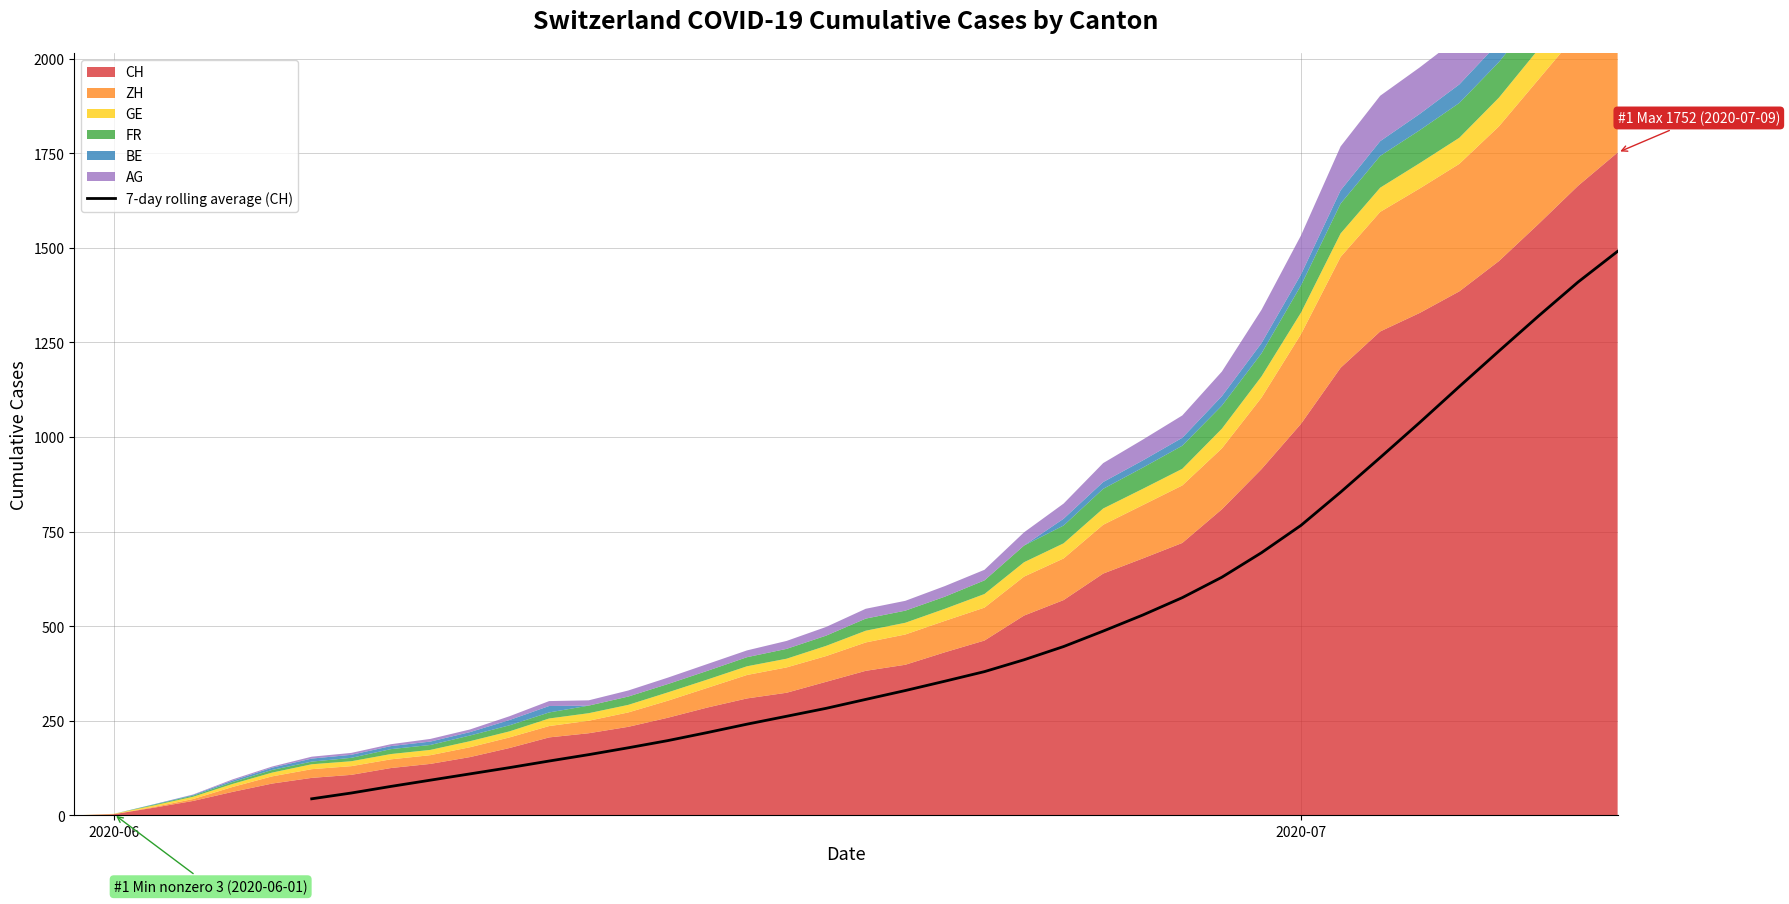

What is the lowest value of the 7-day rolling average (CH) series?

43.7